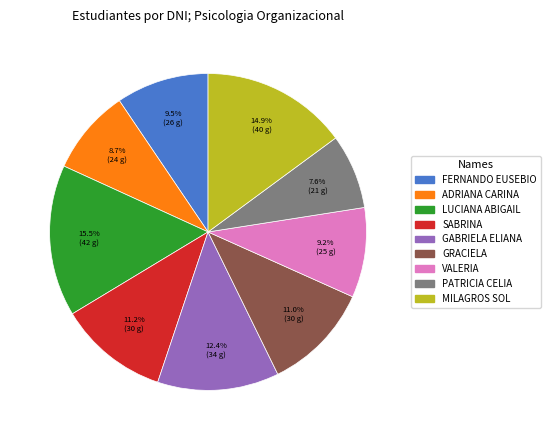

Which category has the smallest portion of the pie?

PATRICIA CELIA